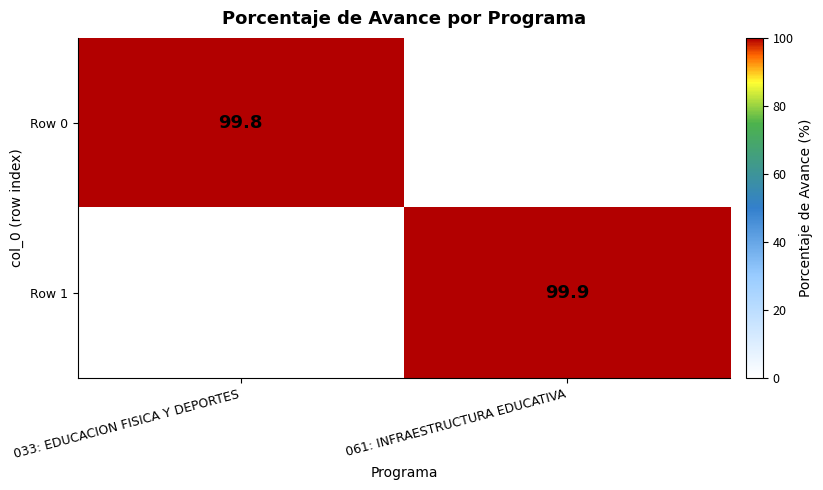

The Row 1 series shows 159.8 at 061: INFRAESTRUCTURA EDUCATIVA. True or false?

False